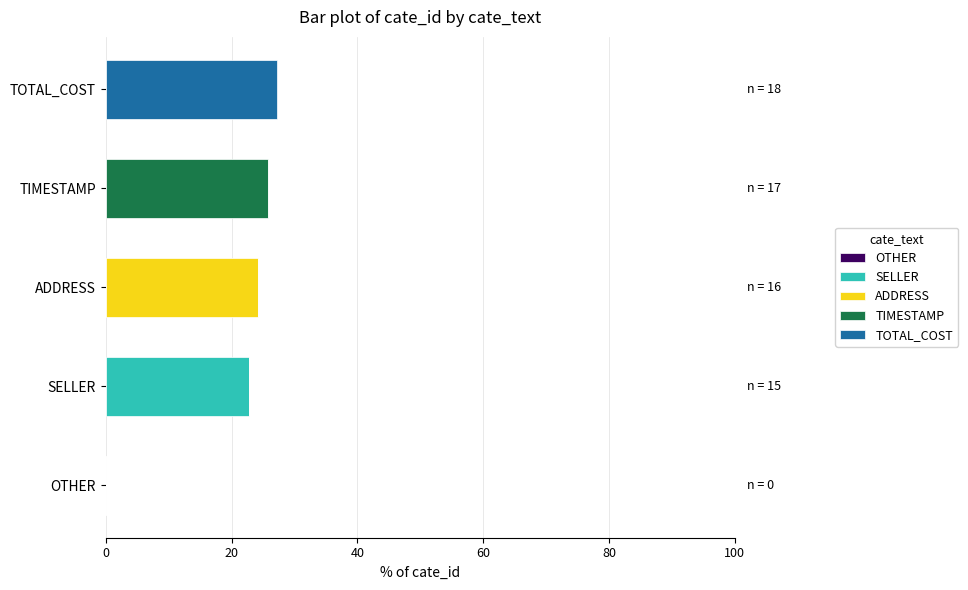

The value of SELLER at OTHER is 7.0. True or false?

False